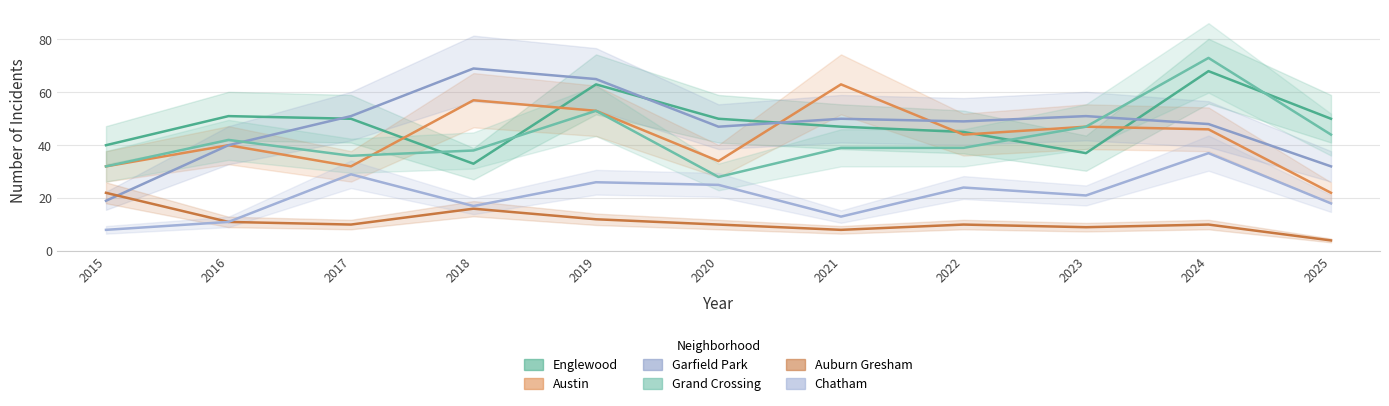

Rank the series by their maximum value, from highest to lowest.

Grand Crossing, Garfield Park, Englewood, Austin, Chatham, Auburn Gresham